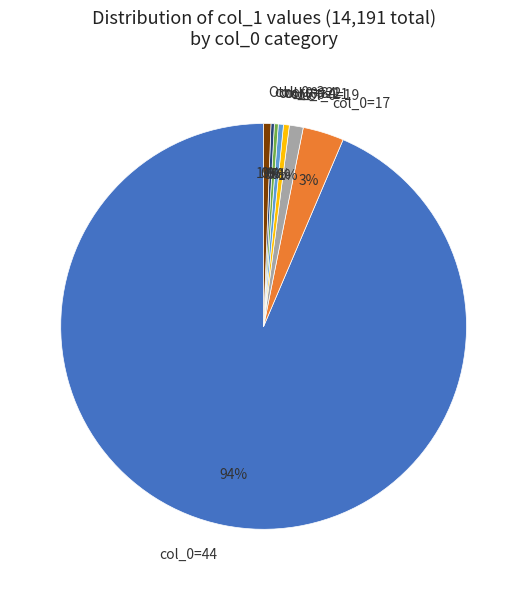

Is it true that col_0=17 is 16% of the pie?

False